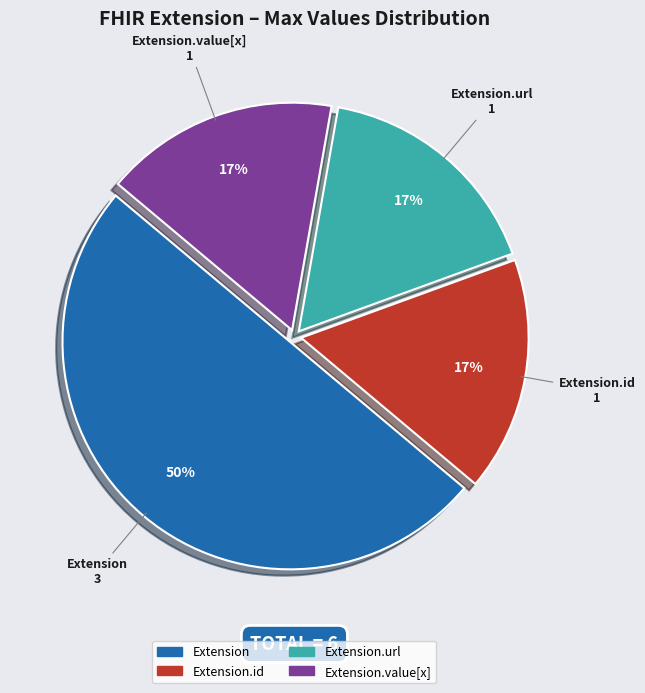

To the nearest percent, what is the difference between the largest and smallest slice percentages?

33%